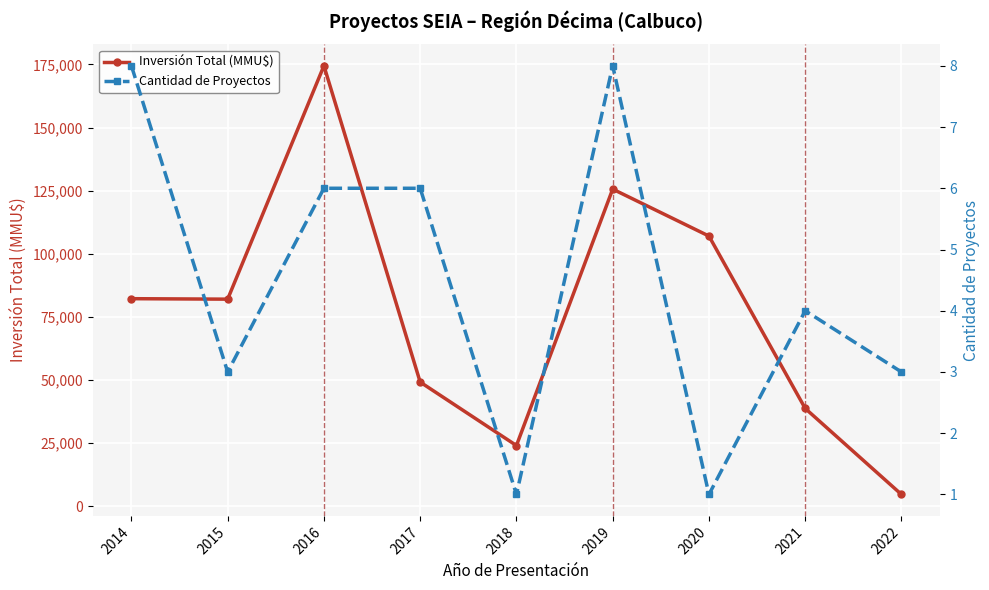

True or false: Inversión Total (MMU$) has a value of 36217 at 2018.

False